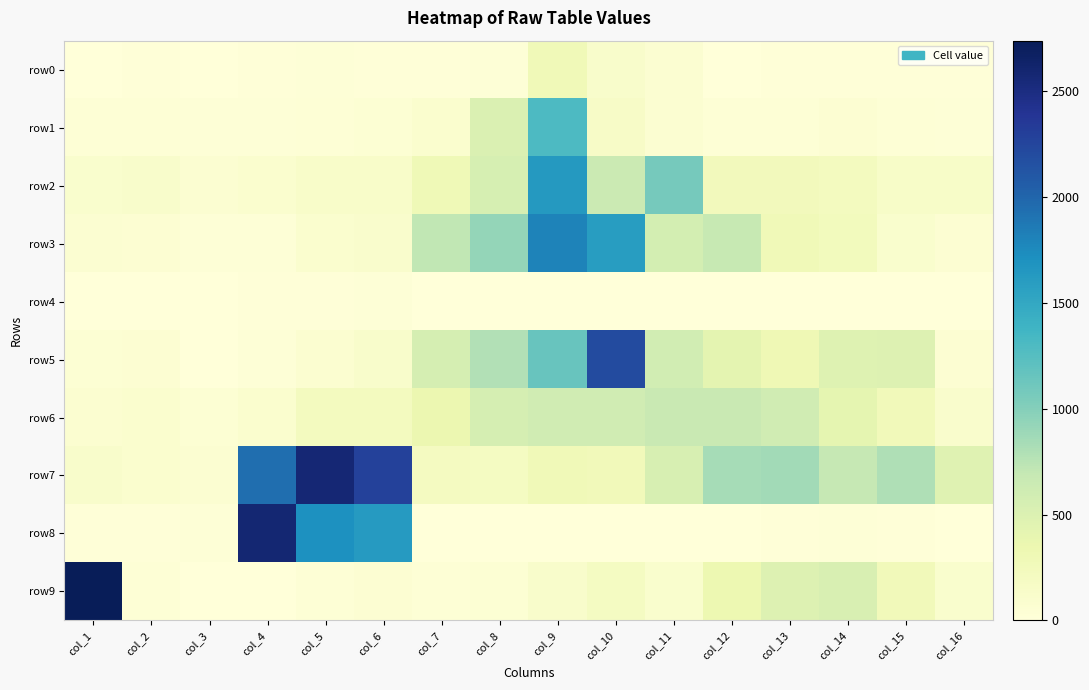

How many distinct data groups are displayed?

10